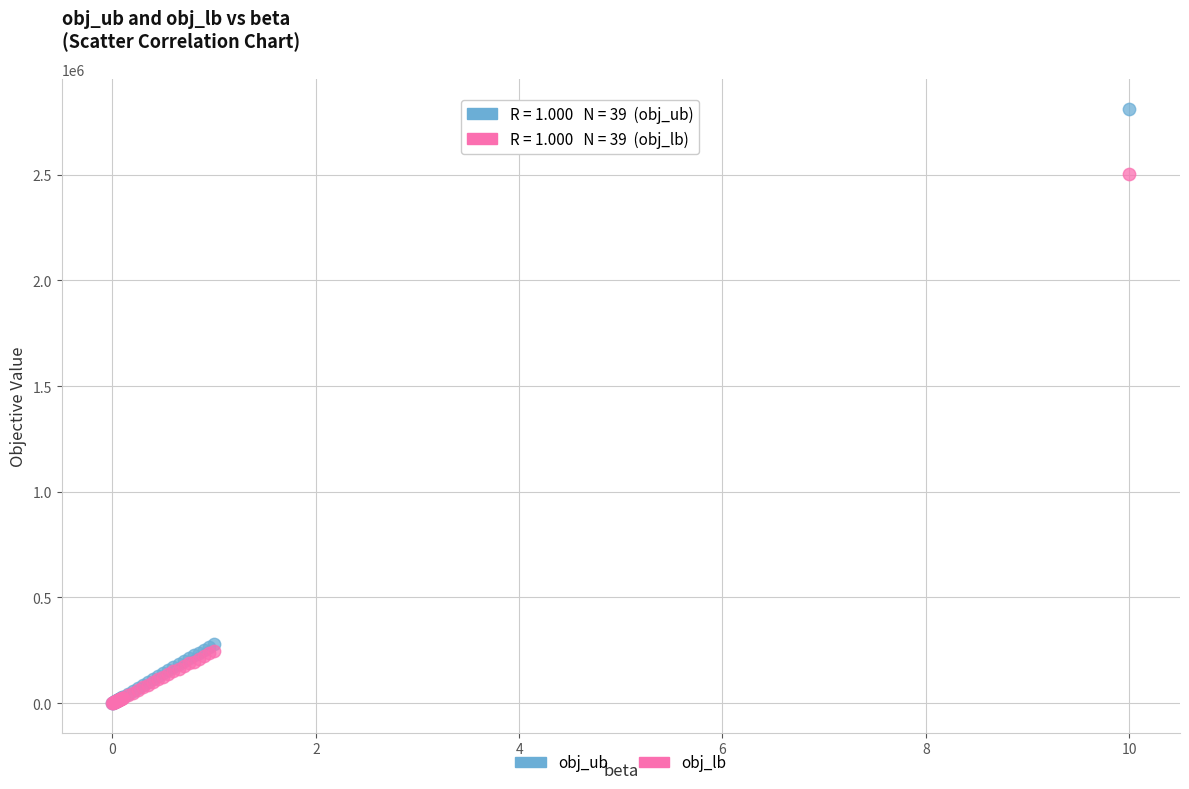

In the obj_ub series, what Y value is closest to 1406837?

281860.0